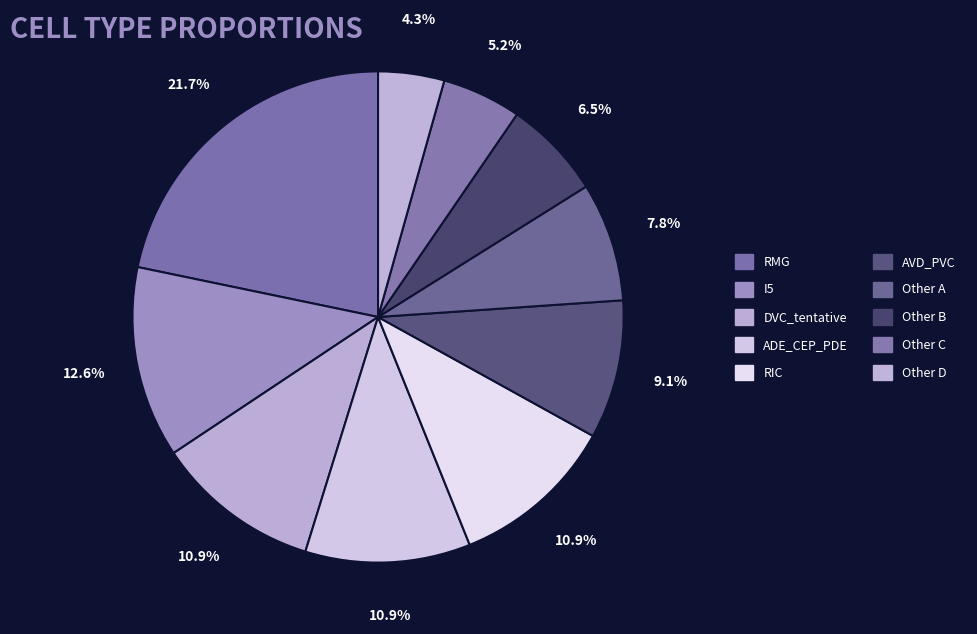

Rank the categories by value from lowest to highest.

other_4, other_3, other_2, other_1, AVD_PVC, DVC_tentative, ADE_CEP_PDE, RIC, I5, RMG